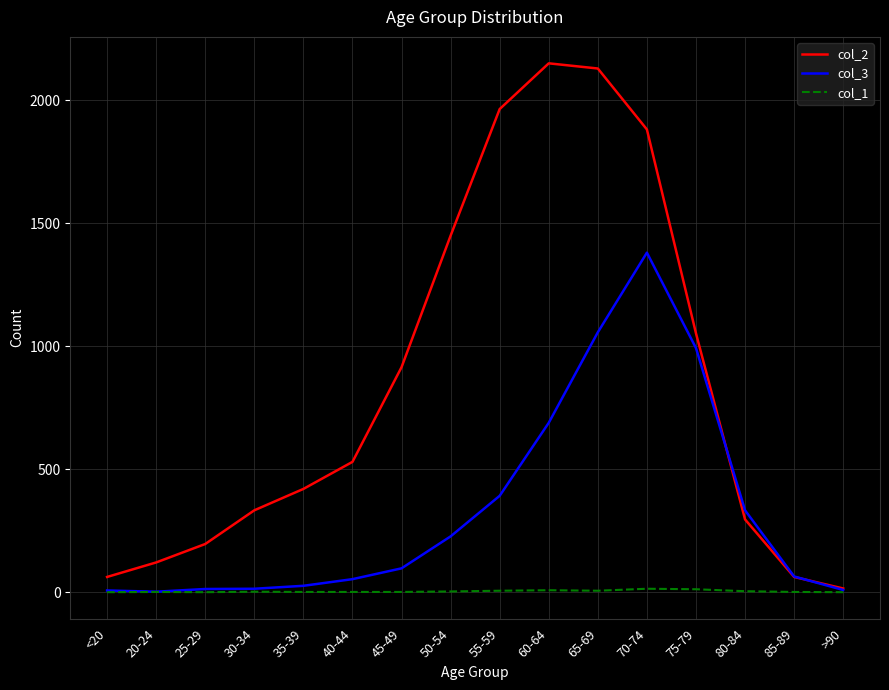

True or false: col_3 has a value of 1057 at 65-69.

True